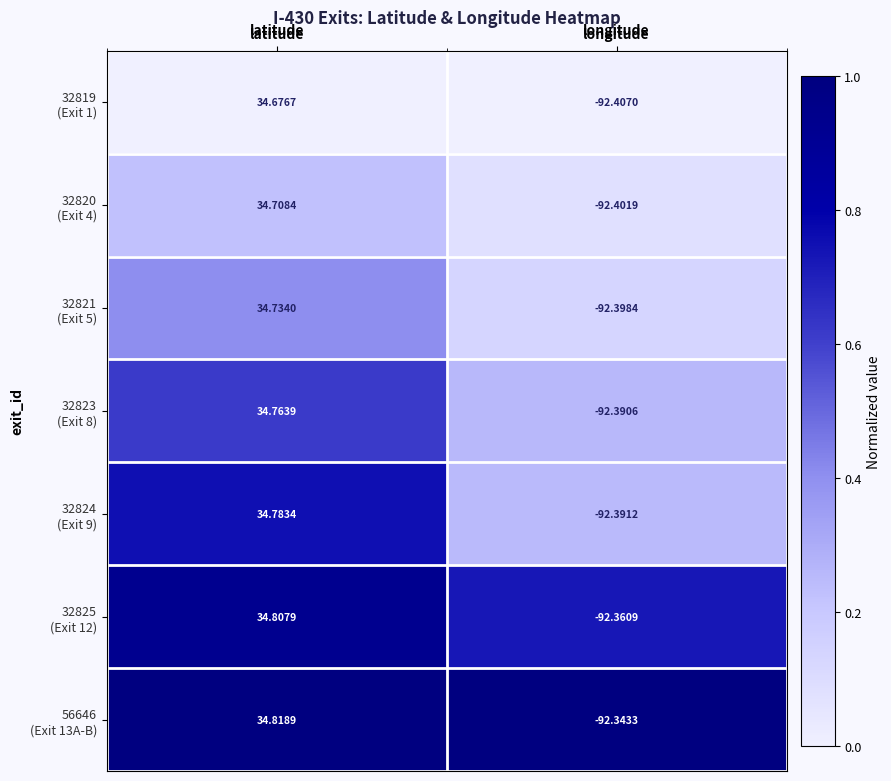

At which category is the sum across all series the highest?

latitude